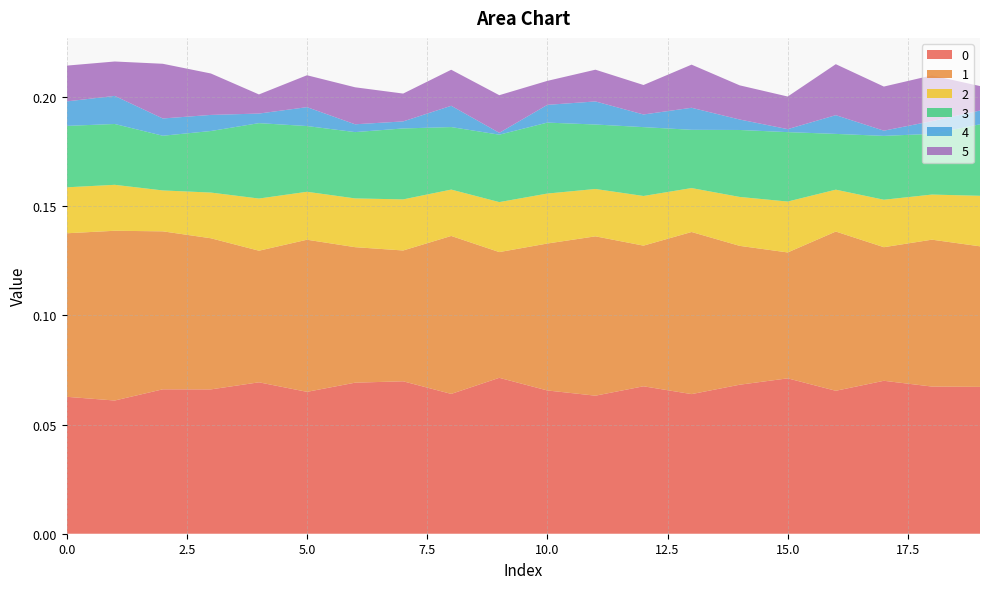

Reading left to right, list all the values displayed in this chart.

0: 0.1	0.1	0.1	0.1	0.1	0.1	0.1	0.1	0.1	0.1	0.1	0.1	0.1	0.1	0.1	0.1	0.1	0.1	0.1	0.1
1: 0.1	0.1	0.1	0.1	0.1	0.1	0.1	0.1	0.1	0.1	0.1	0.1	0.1	0.1	0.1	0.1	0.1	0.1	0.1	0.1
2: 0.0	0.0	0.0	0.0	0.0	0.0	0.0	0.0	0.0	0.0	0.0	0.0	0.0	0.0	0.0	0.0	0.0	0.0	0.0	0.0
3: 0.0	0.0	0.0	0.0	0.0	0.0	0.0	0.0	0.0	0.0	0.0	0.0	0.0	0.0	0.0	0.0	0.0	0.0	0.0	0.0
4: 0.0	0.0	0.0	0.0	0.0	0.0	0.0	0.0	0.0	0.0	0.0	0.0	0.0	0.0	0.0	0.0	0.0	0.0	0.0	0.0
5: 0.0	0.0	0.0	0.0	0.0	0.0	0.0	0.0	0.0	0.0	0.0	0.0	0.0	0.0	0.0	0.0	0.0	0.0	0.0	0.0